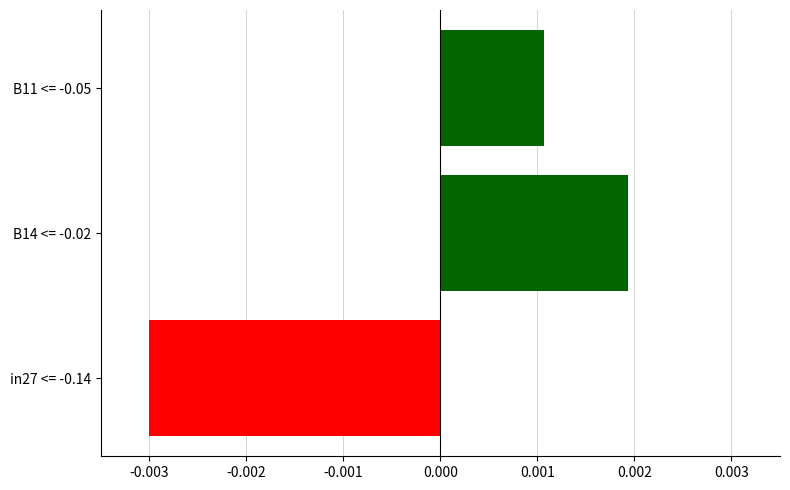

Where is the data nearest to the value 0?

B11 <= -0.05